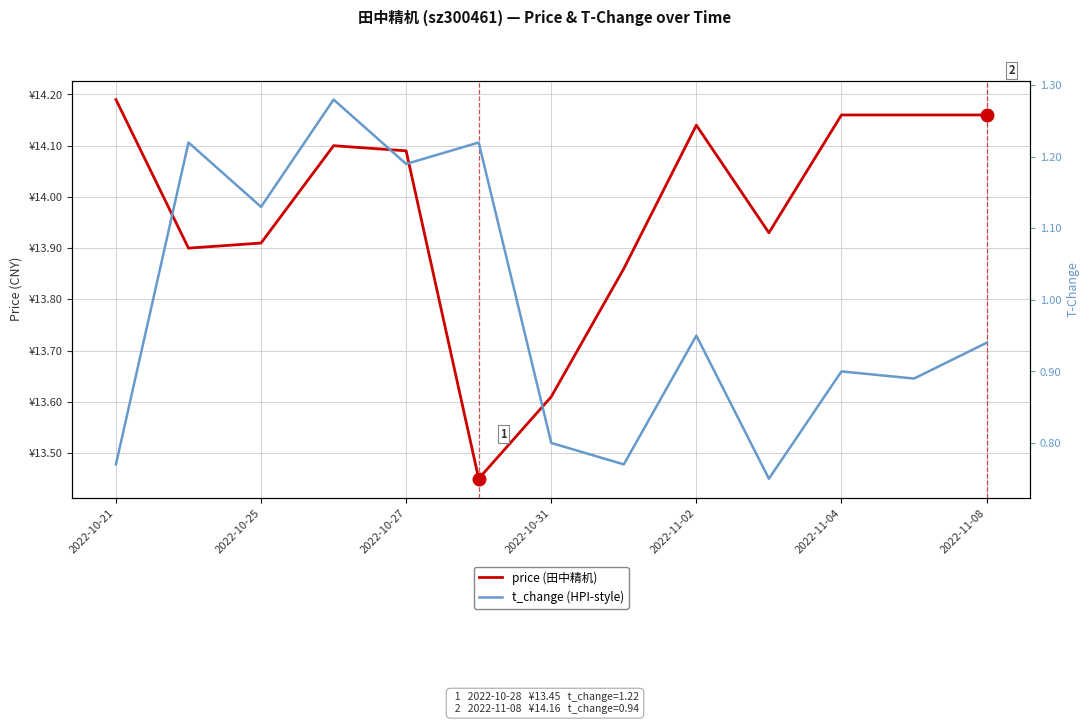

Between 2022-10-27 and 2022-11-02, which series saw the biggest shift?

t_change (HPI-style)